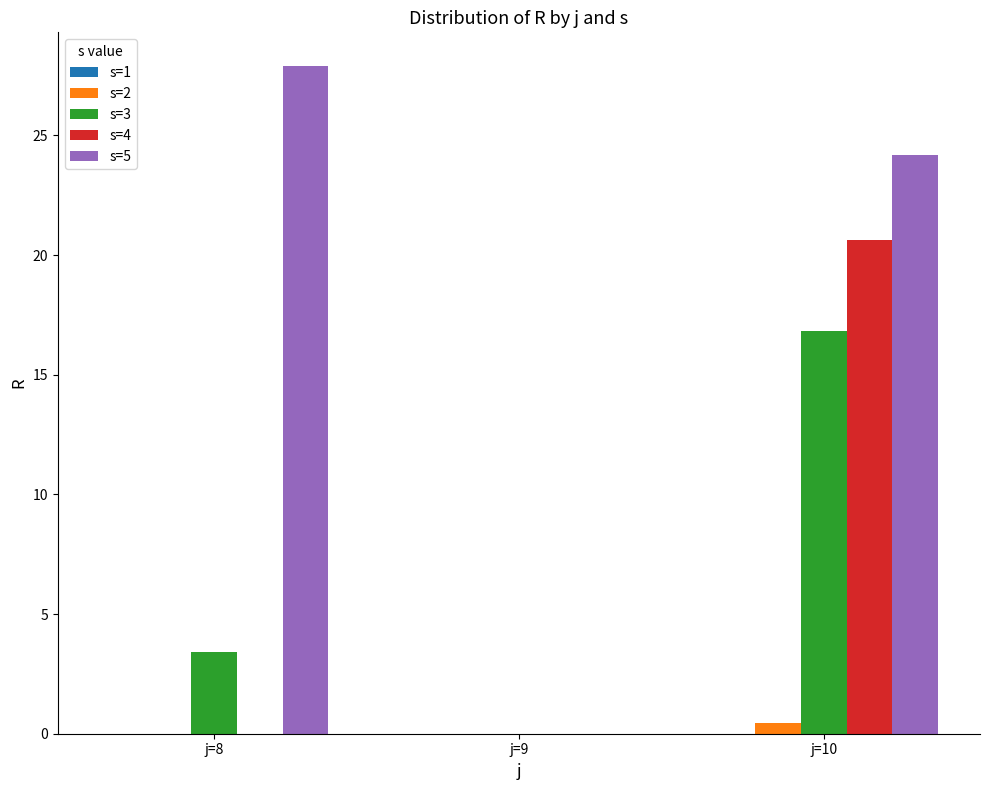

Which series changed the most between j=8 and j=9?

s=5